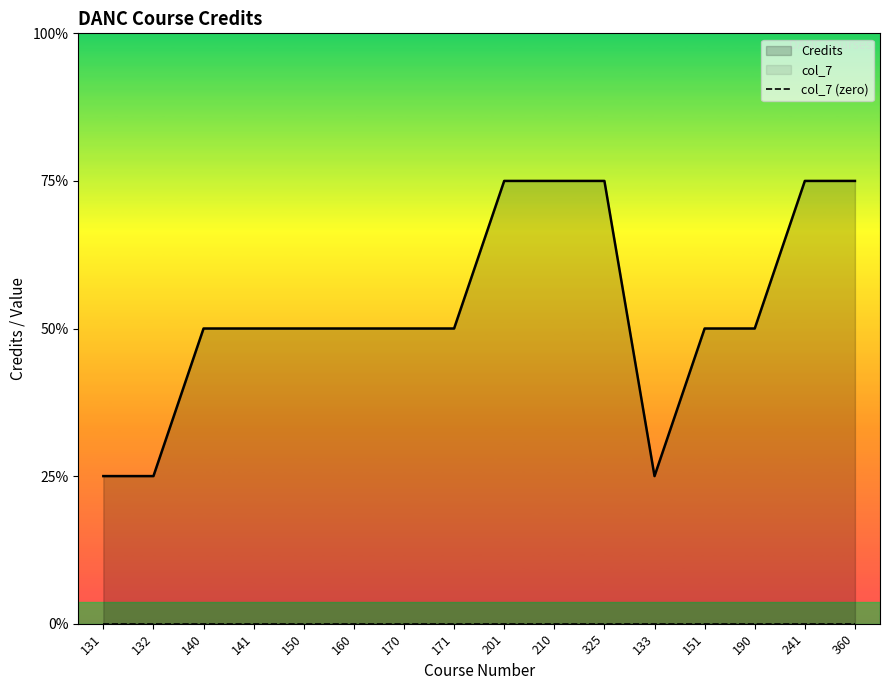

How many data points does each series have?

16